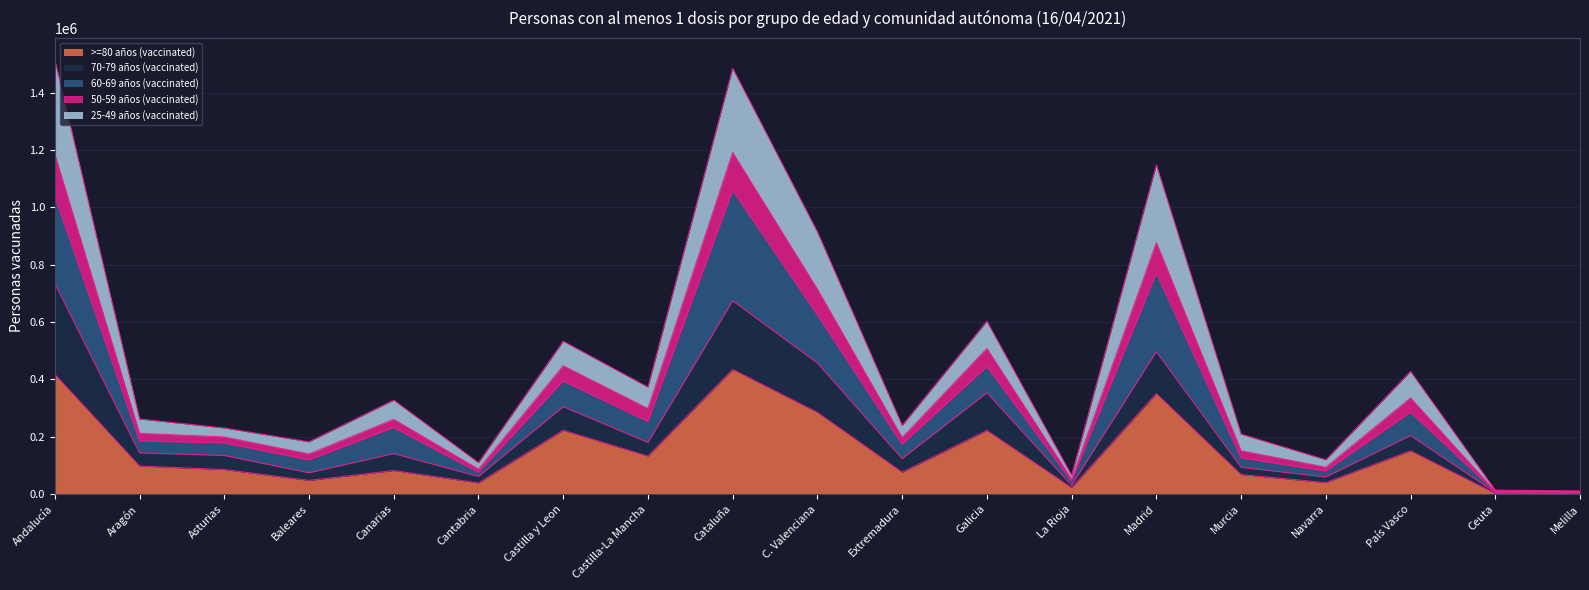

Which category has the highest value in the 50-59 años (vaccinated) series?

Andalucía